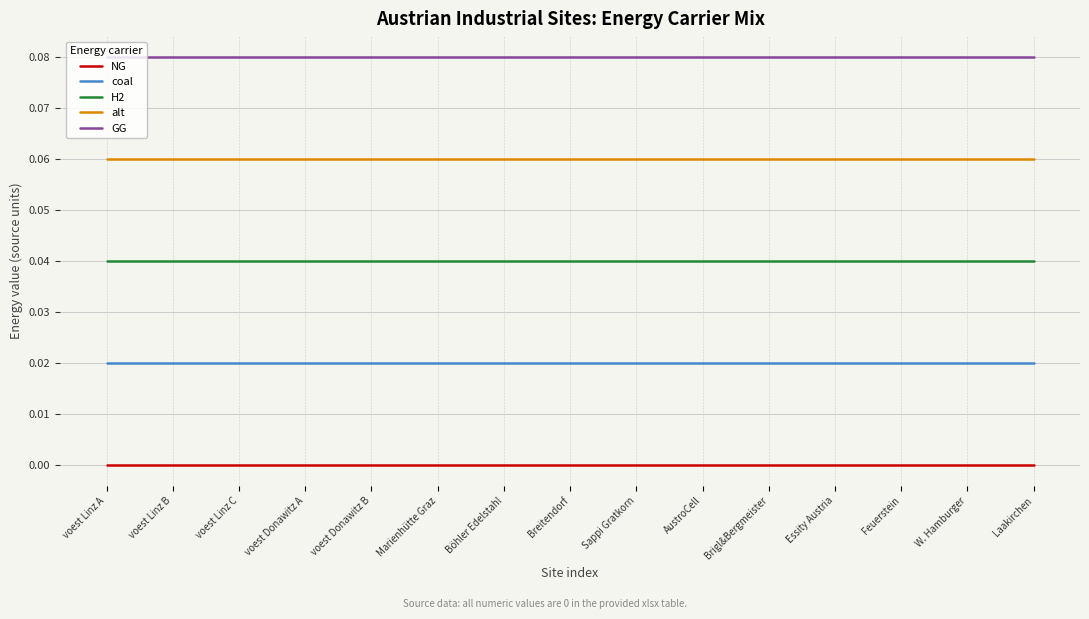

What is the label of the 8th point from the right?

Breitendorf